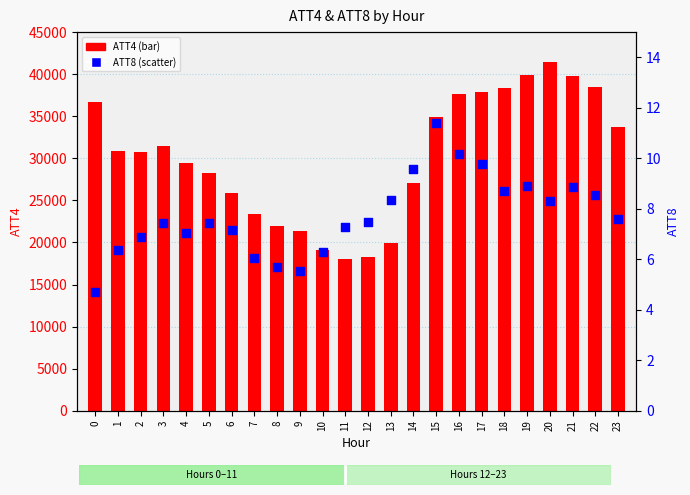

Which series has the widest spread of Y values?

ATT4